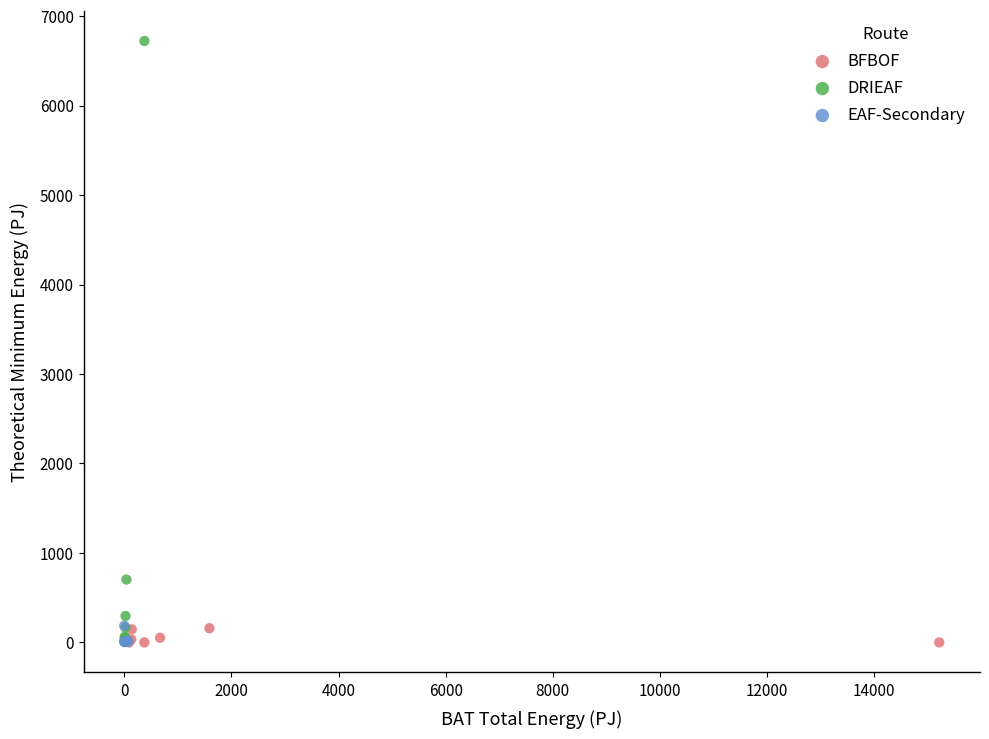

Which series has the largest Y range (max minus min)?

DRIEAF